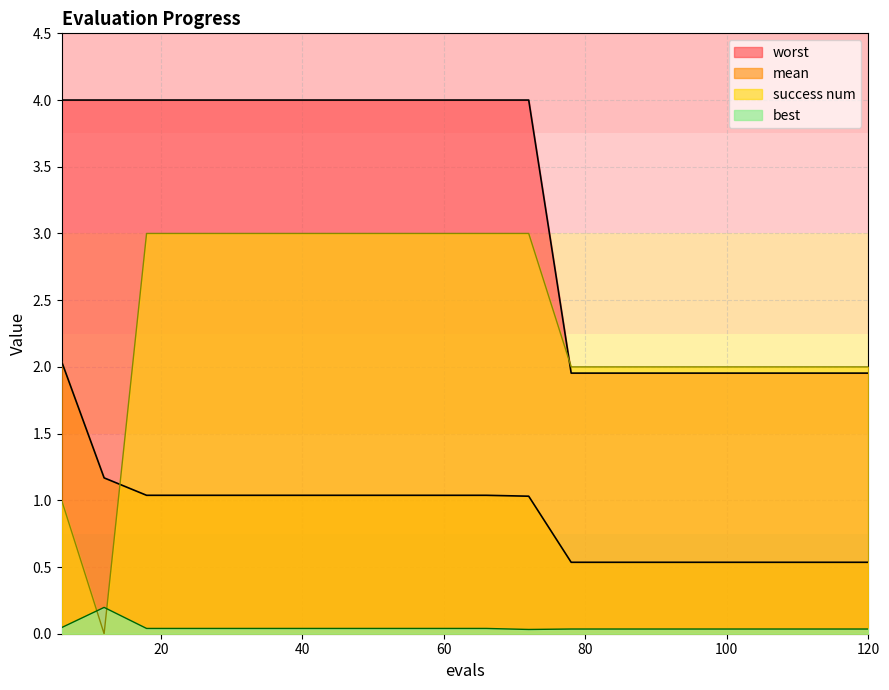

Is it true that worst equals 2.0 at 120?

True